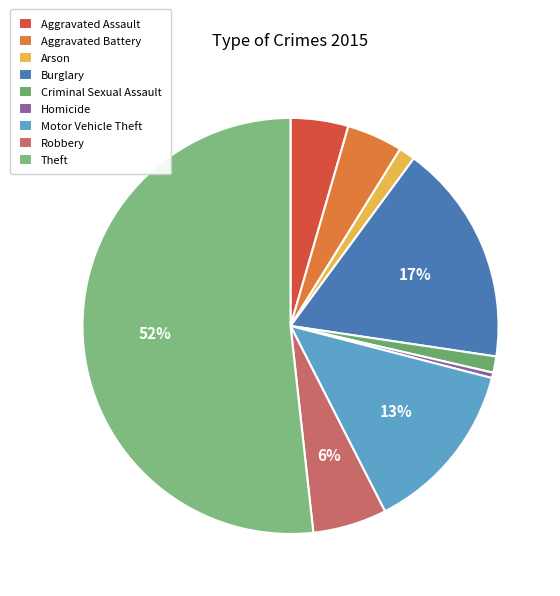

To the nearest percent, what is the combined percentage of Robbery and Burglary?

23%